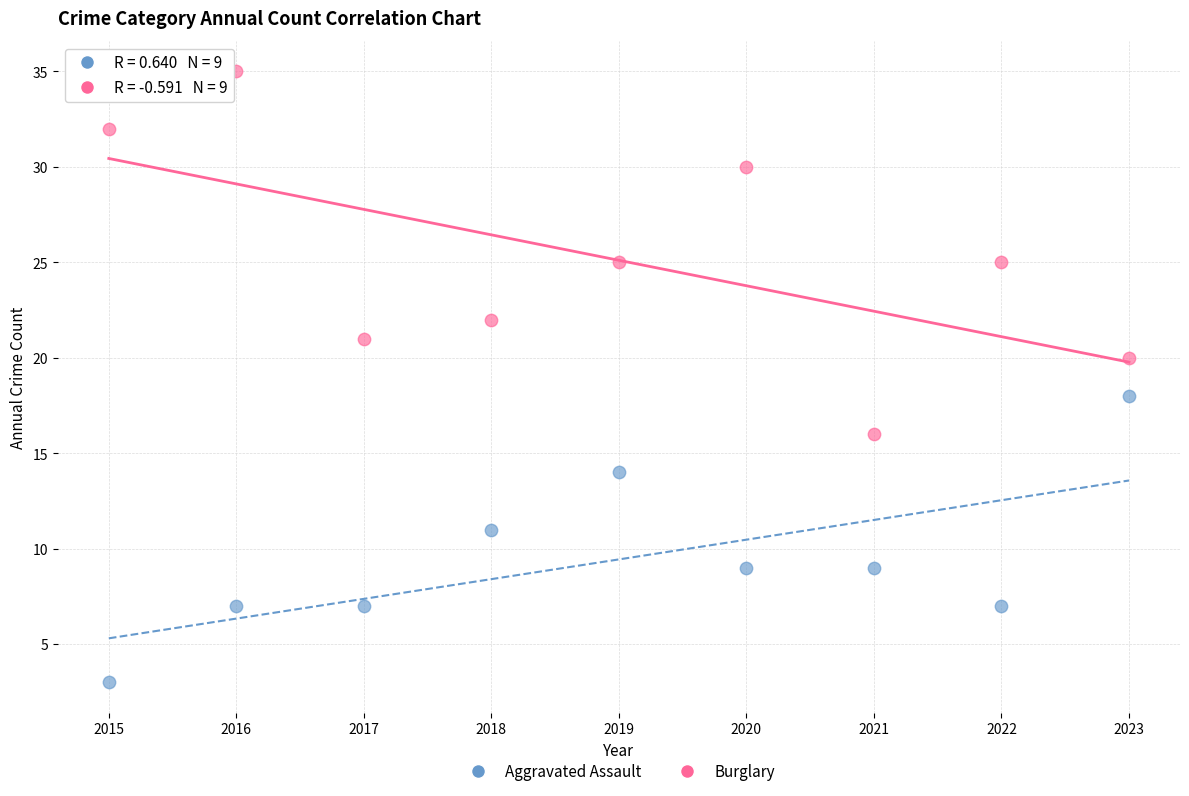

Which series contains the highest Y value?

Burglary